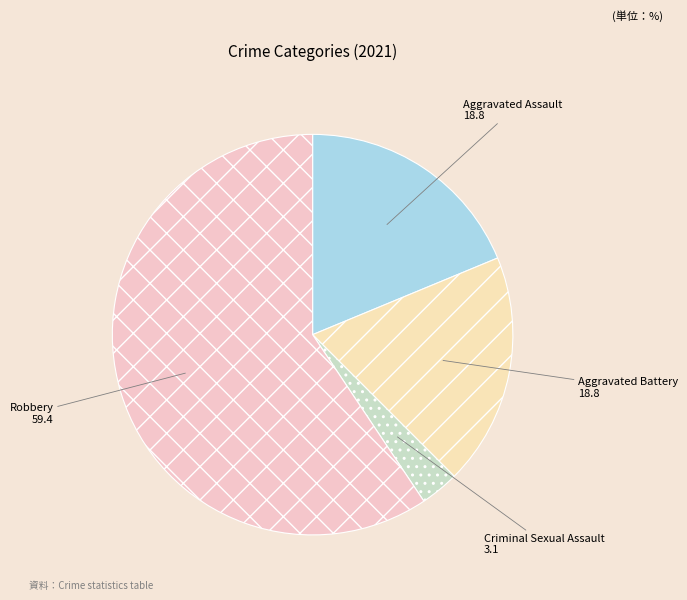

Is it true that Criminal Sexual Assault is 9% of the pie?

False